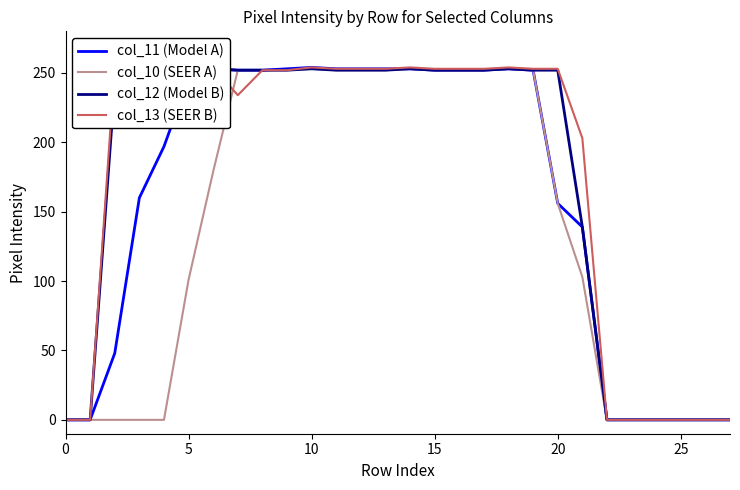

True or false: col_12 (Model B) and col_11 (Model A) intersect in this chart.

False